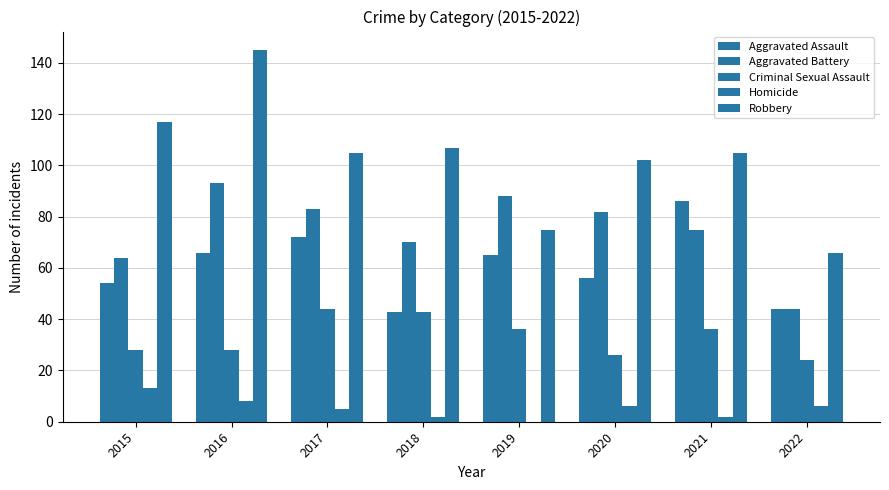

Reading left to right, extract all data points from this chart.

Aggravated Assault: 2015=54	2016=66	2017=72	2018=43	2019=65	2020=56	2021=86	2022=44
Aggravated Battery: 2015=64	2016=93	2017=83	2018=70	2019=88	2020=82	2021=75	2022=44
Criminal Sexual Assault: 2015=28	2016=28	2017=44	2018=43	2019=36	2020=26	2021=36	2022=24
Homicide: 2015=13	2016=8	2017=5	2018=2	2019=0	2020=6	2021=2	2022=6
Robbery: 2015=117	2016=145	2017=105	2018=107	2019=75	2020=102	2021=105	2022=66